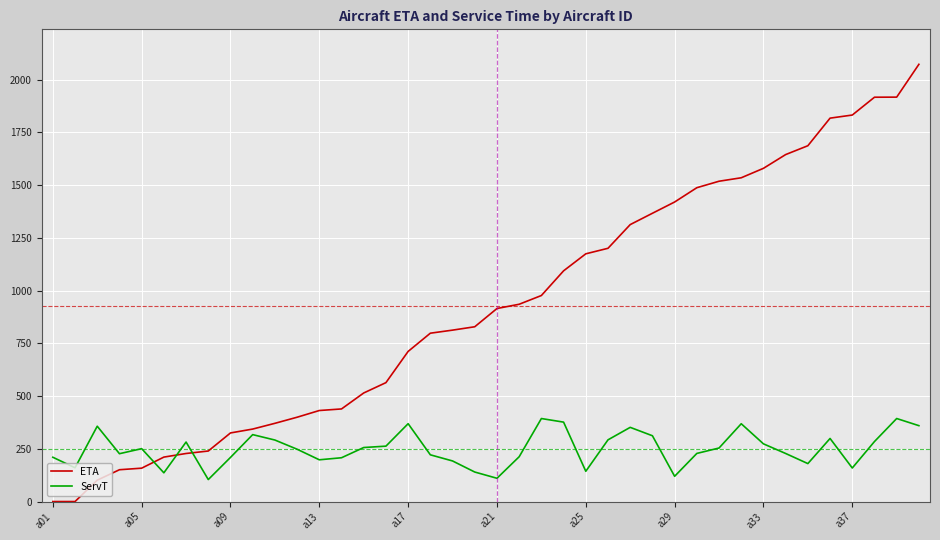

How many times do ServT and ETA cross each other?

3